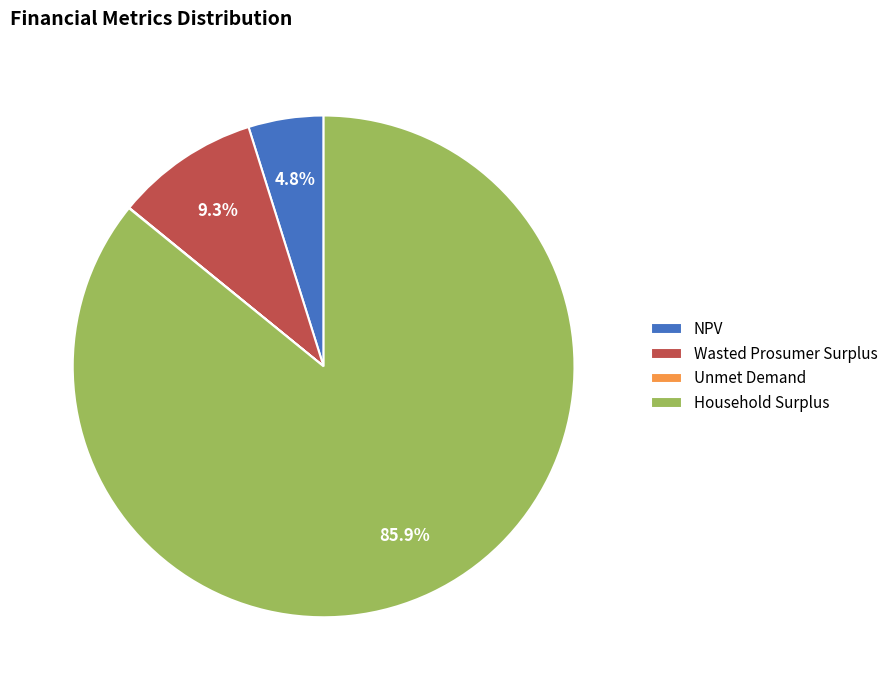

To the nearest percent, what is the difference between the Household Surplus and Wasted Prosumer Surplus slice percentages?

77%